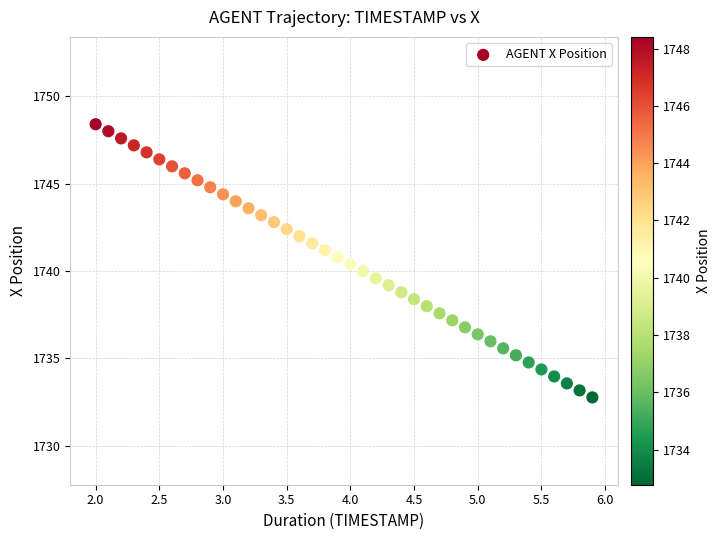

What is the range of X values (max minus min)?

3.9